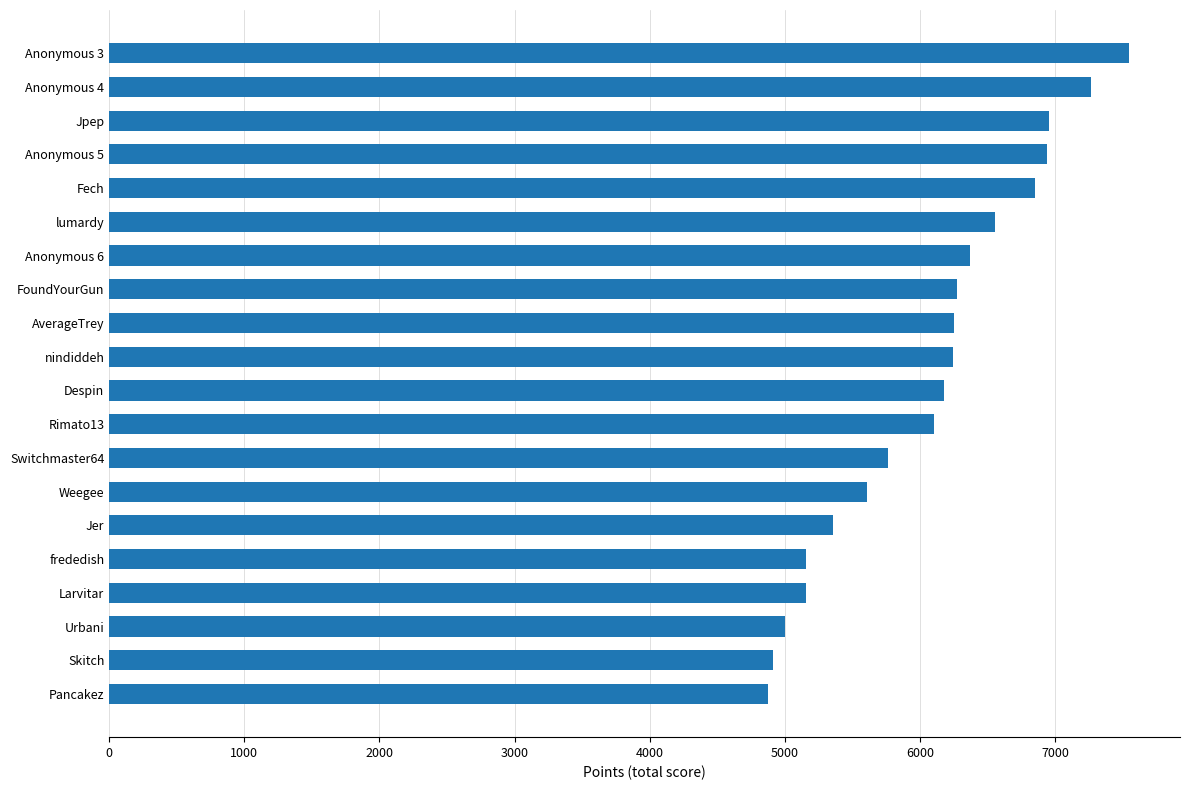

What is the difference between the maximum and minimum values?

2672